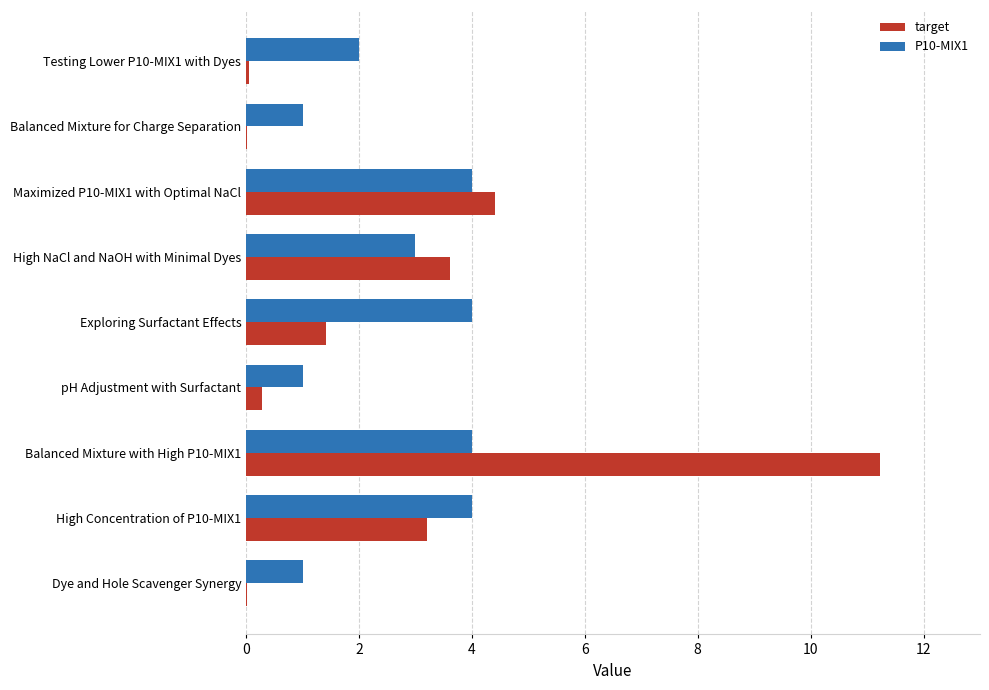

True or false: P10-MIX1 has a value of 2.3 at Exploring Surfactant Effects.

False